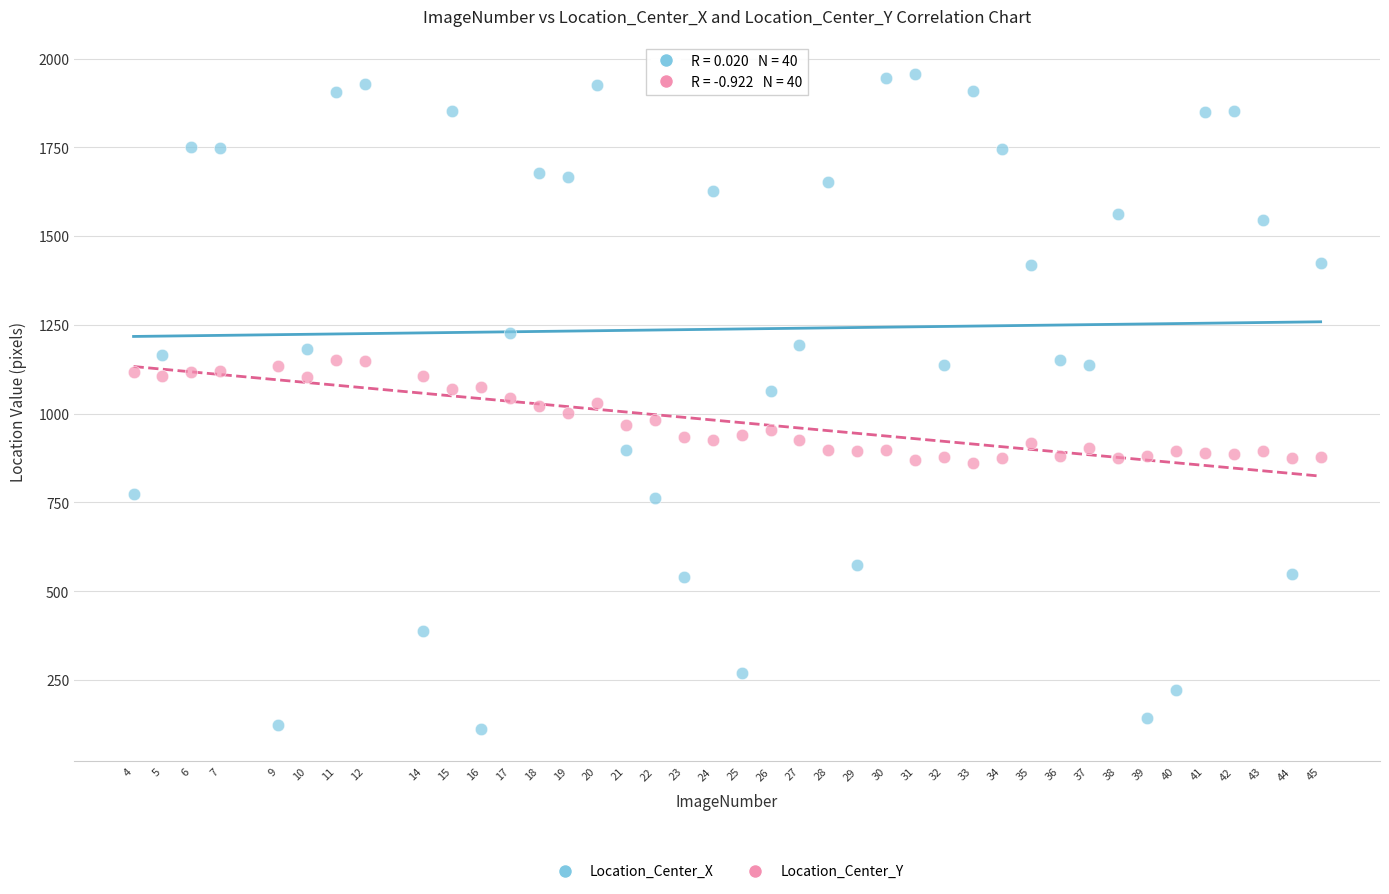

Across all data points, what is the range of X values (max minus min)?

41.0